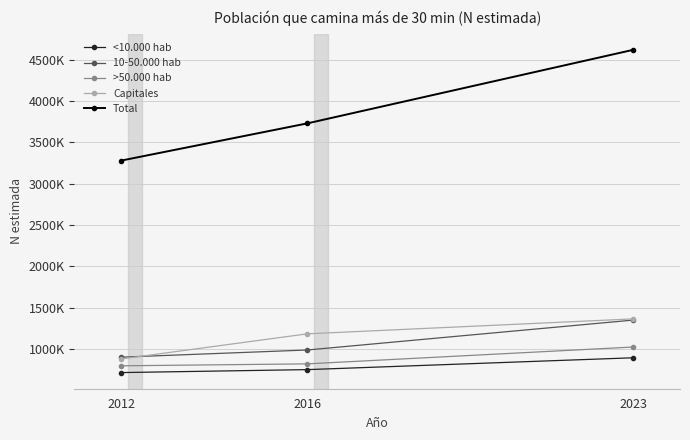

Reading left to right, what are all the values shown in this chart?

<10.000 hab: 2012=711691	2016=747592	2023=891193
10-50.000 hab: 2012=898409	2016=985431	2023=1348161
>50.000 hab: 2012=793833	2016=817354	2023=1021715
Capitales: 2012=876431	2016=1181368	2023=1362490
Total: 2012=3280364	2016=3731746	2023=4623559